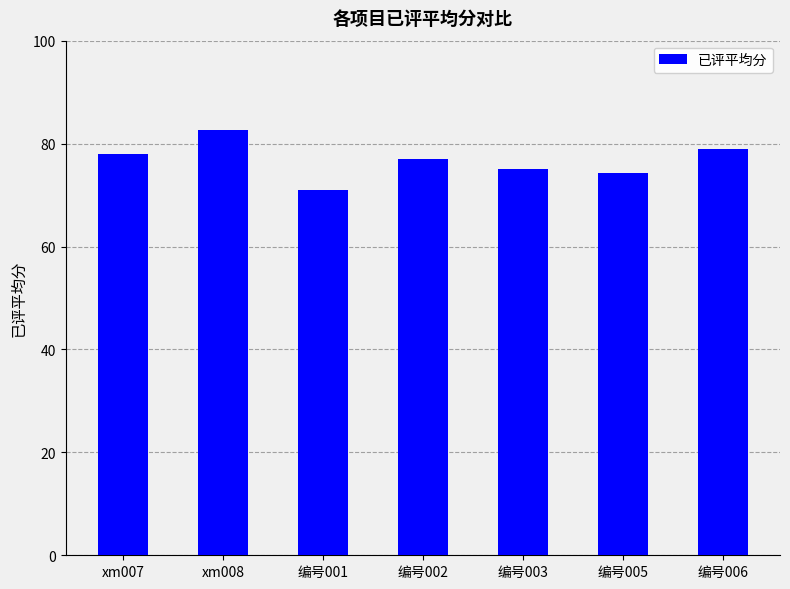

Reading left to right, list all the values displayed in this chart.

xm007=78.0	xm008=82.7	编号001=71.0	编号002=77.0	编号003=75.0	编号005=74.3	编号006=79.0